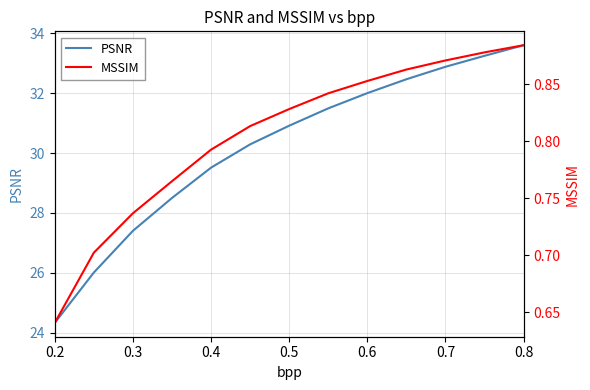

What is the average value of the MSSIM series?

0.8